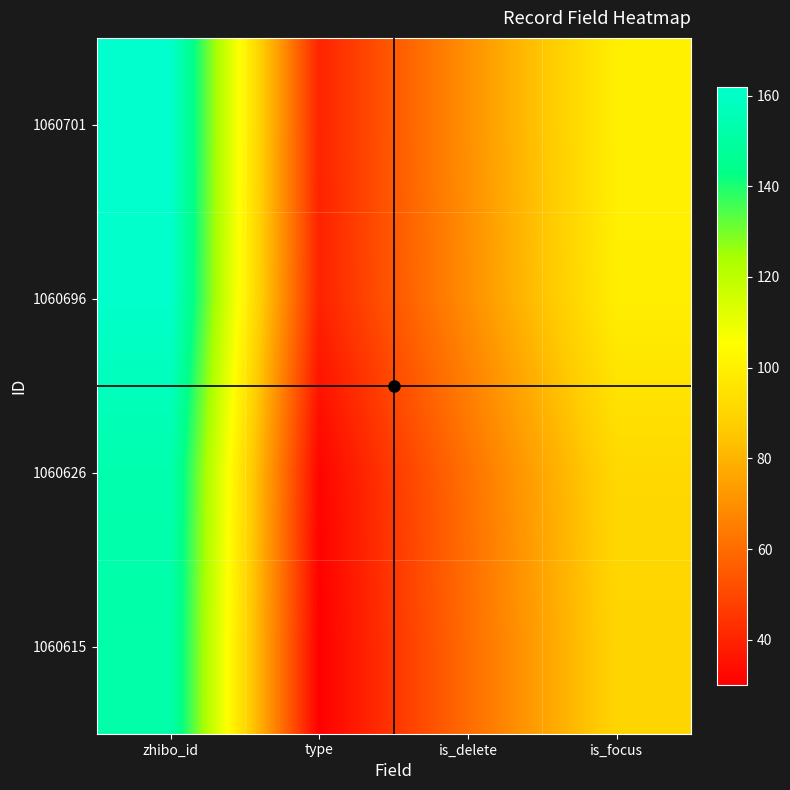

Which has a higher value, is_delete or is_focus?

is_focus